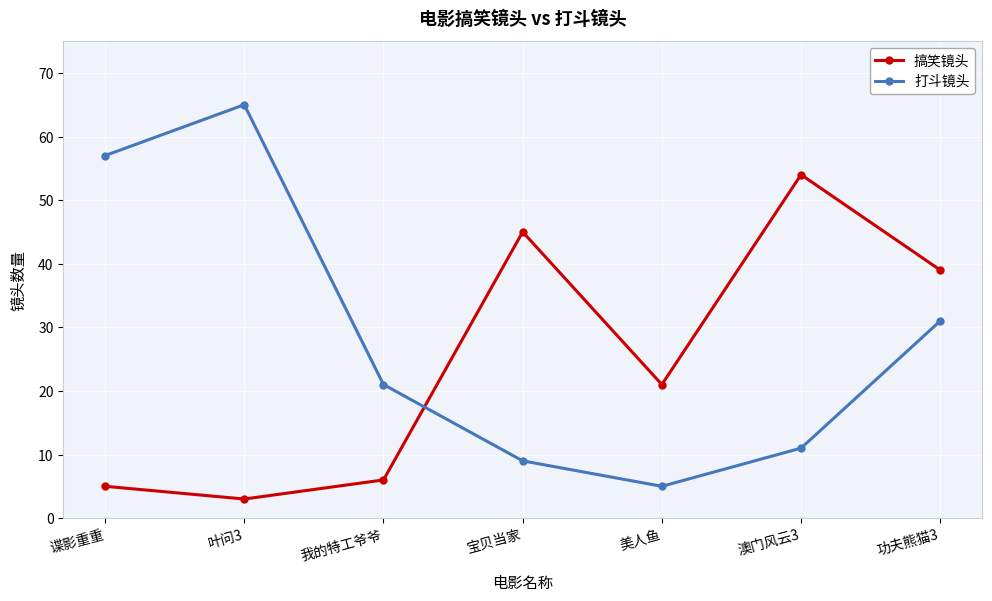

Which series has the largest total across all categories?

打斗镜头